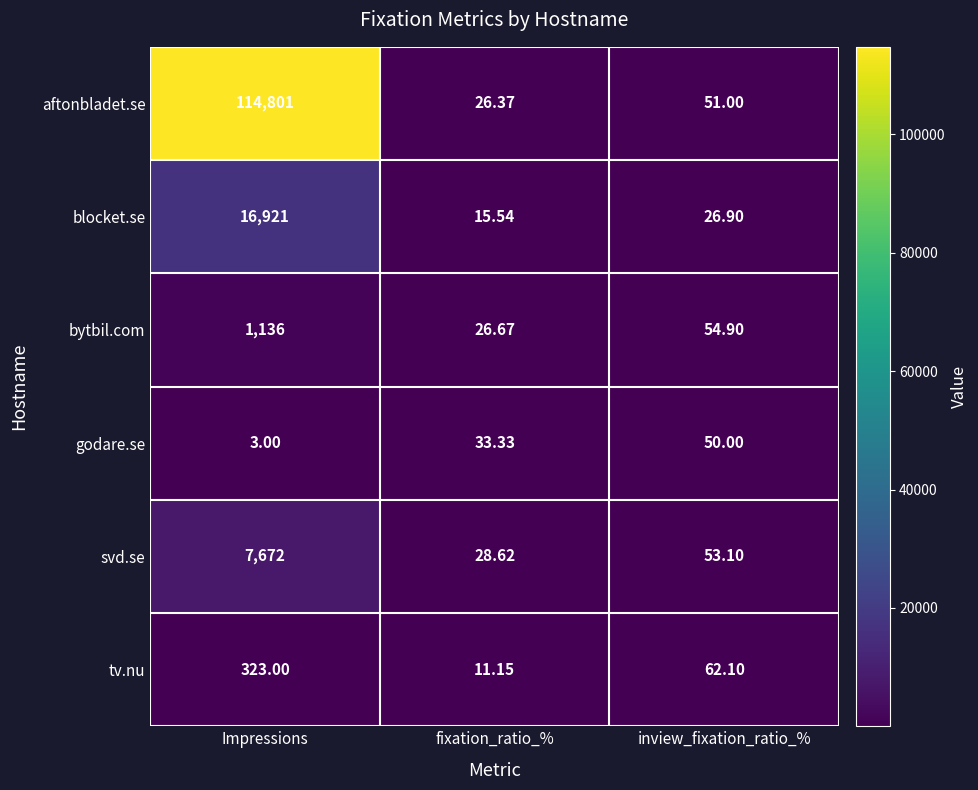

How many data points does each series have?

3